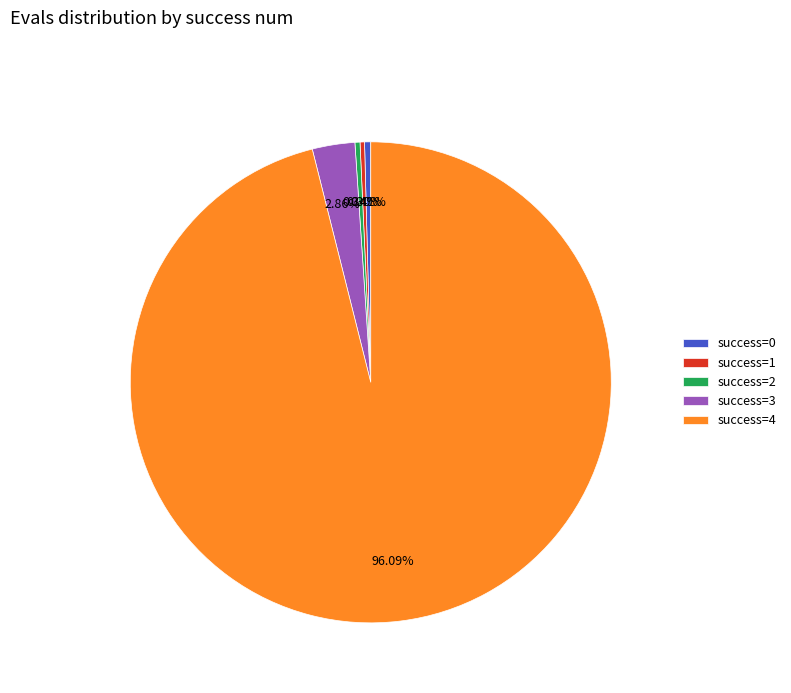

Between success=4 and success=1, which is larger?

success=4